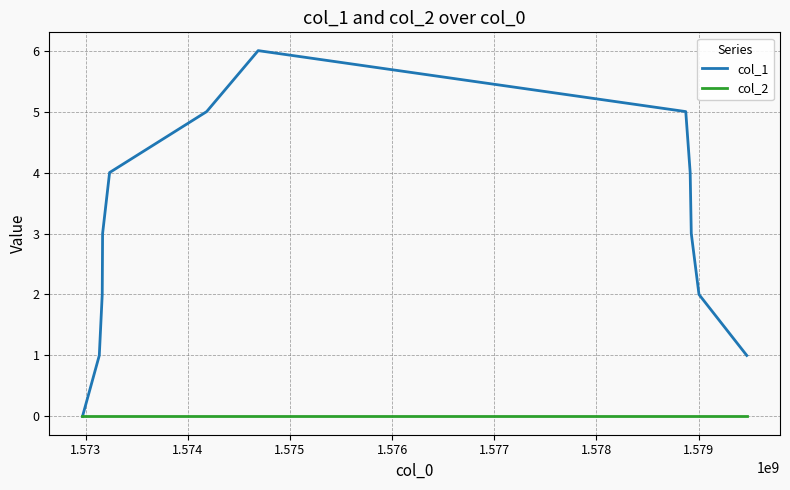

What is the maximum value shown in the chart?

6